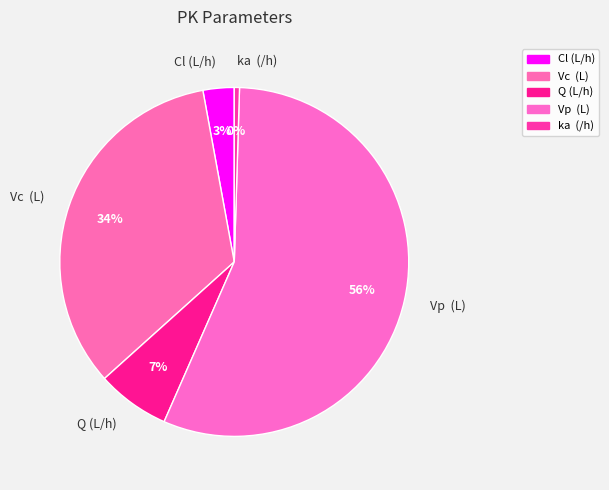

How many slices are in this pie chart?

5